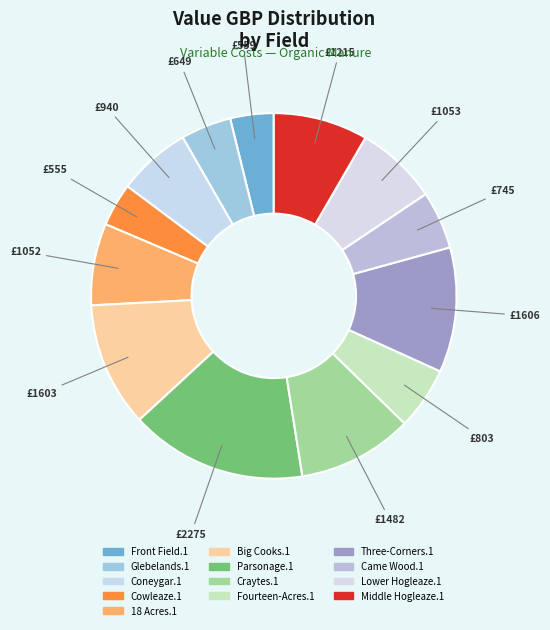

To the nearest percent, what is the difference between the largest and smallest slice percentages?

12%